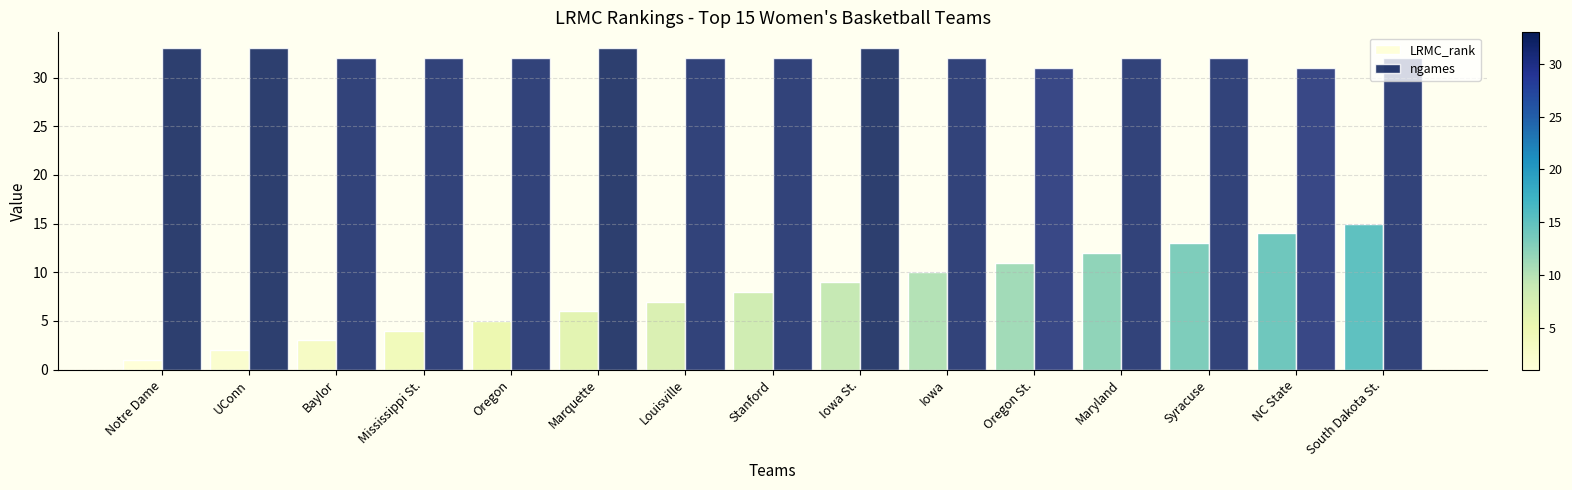

What is the difference between the maximum and second lowest values in the LRMC_rank series?

13